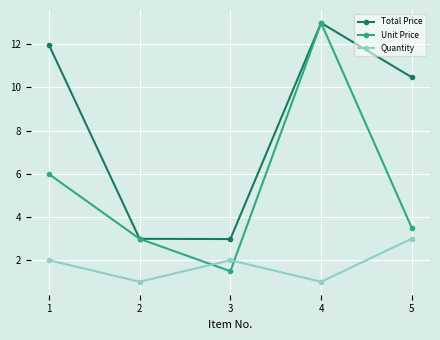

How many values in the Quantity series are below 2?

2